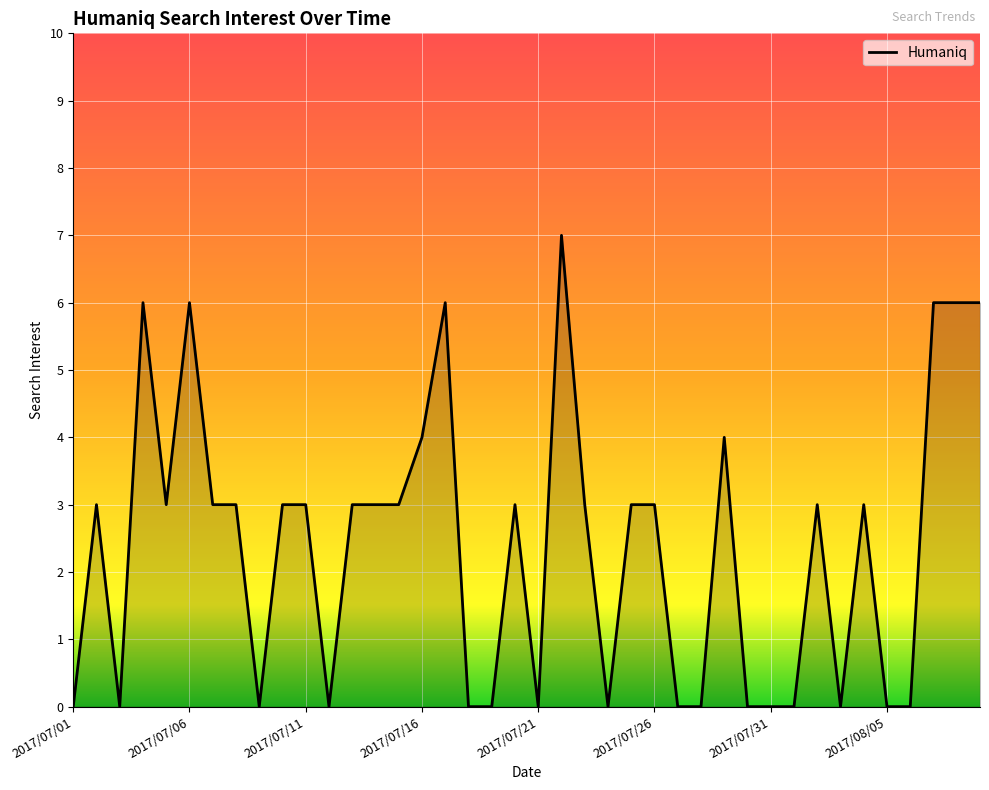

Does the chart display data point markers on the line(s)?

No